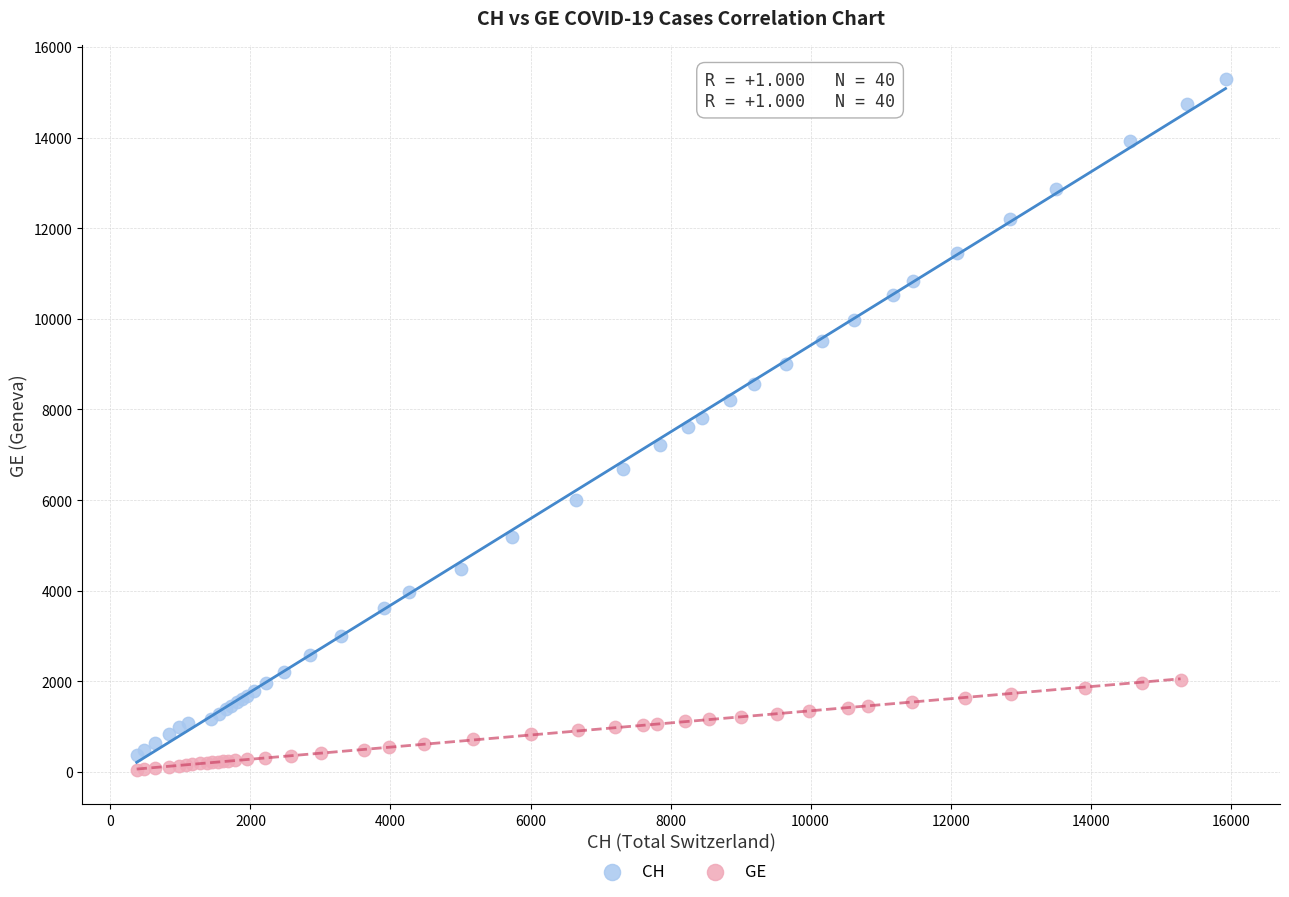

Which series reaches the maximum Y coordinate?

CH